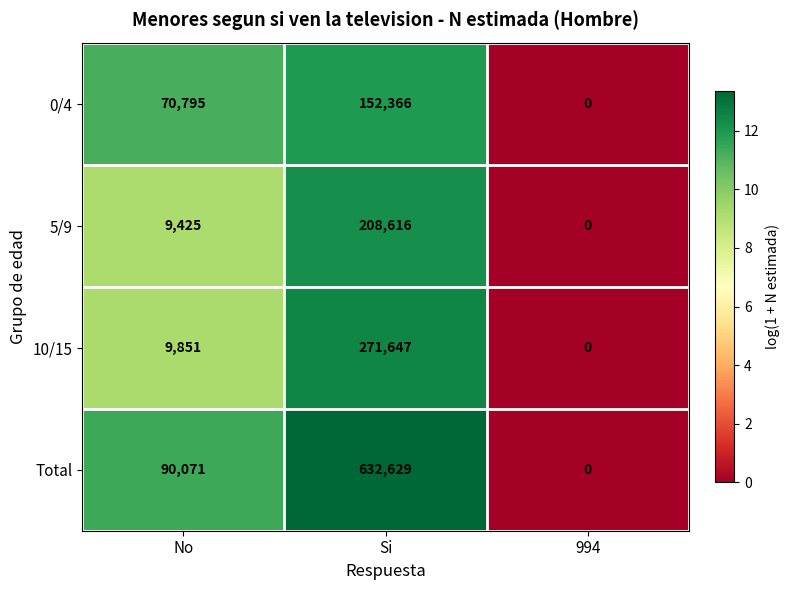

Is it true that 0/4 equals 152366 at Si?

True